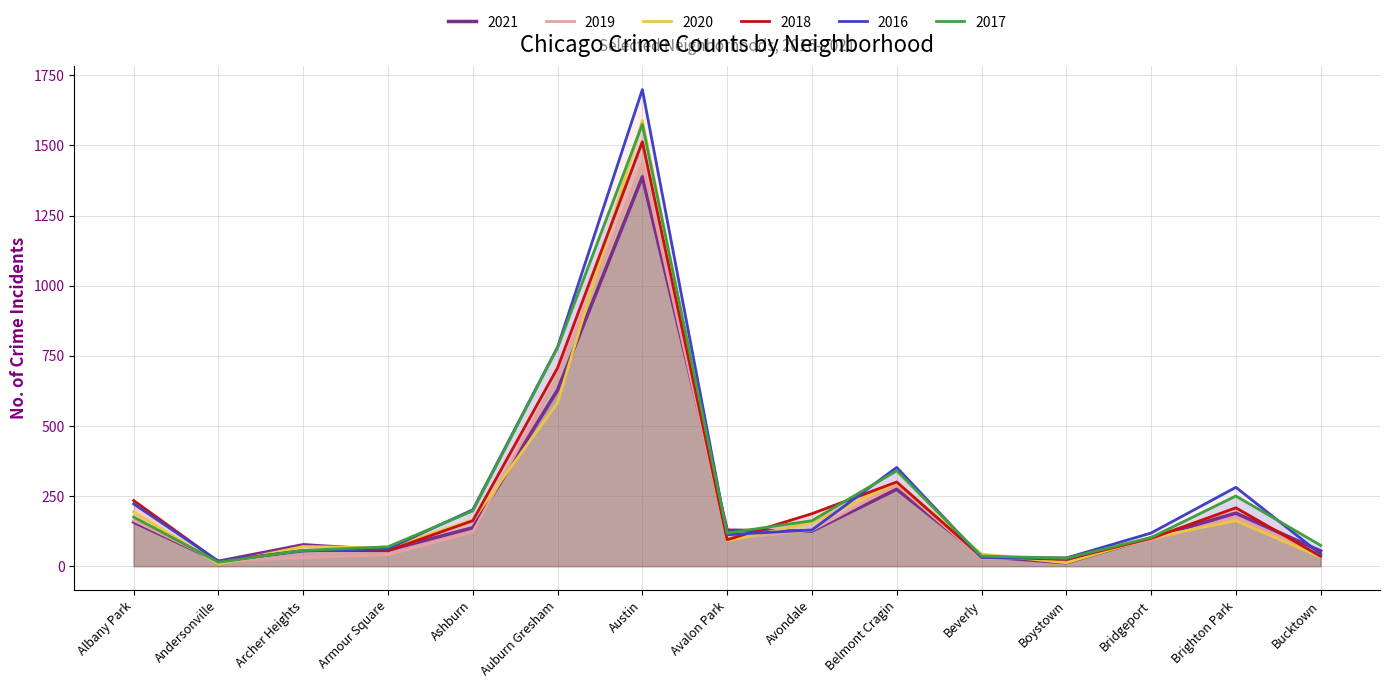

What position from the right is Armour Square?

12